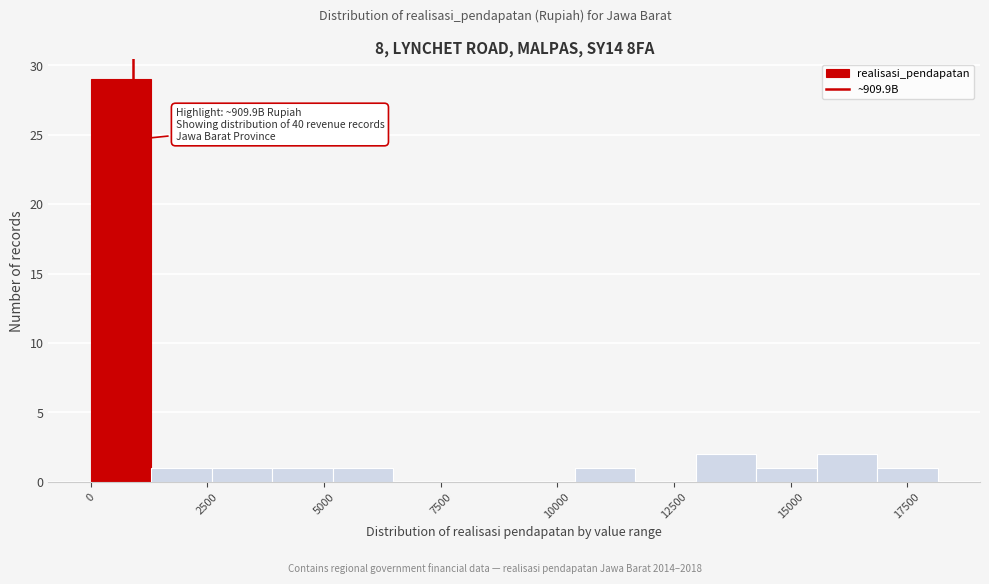

Around what value on the x-axis is the tallest bar? Give the approximate position of its centre, as read against the axis.

500